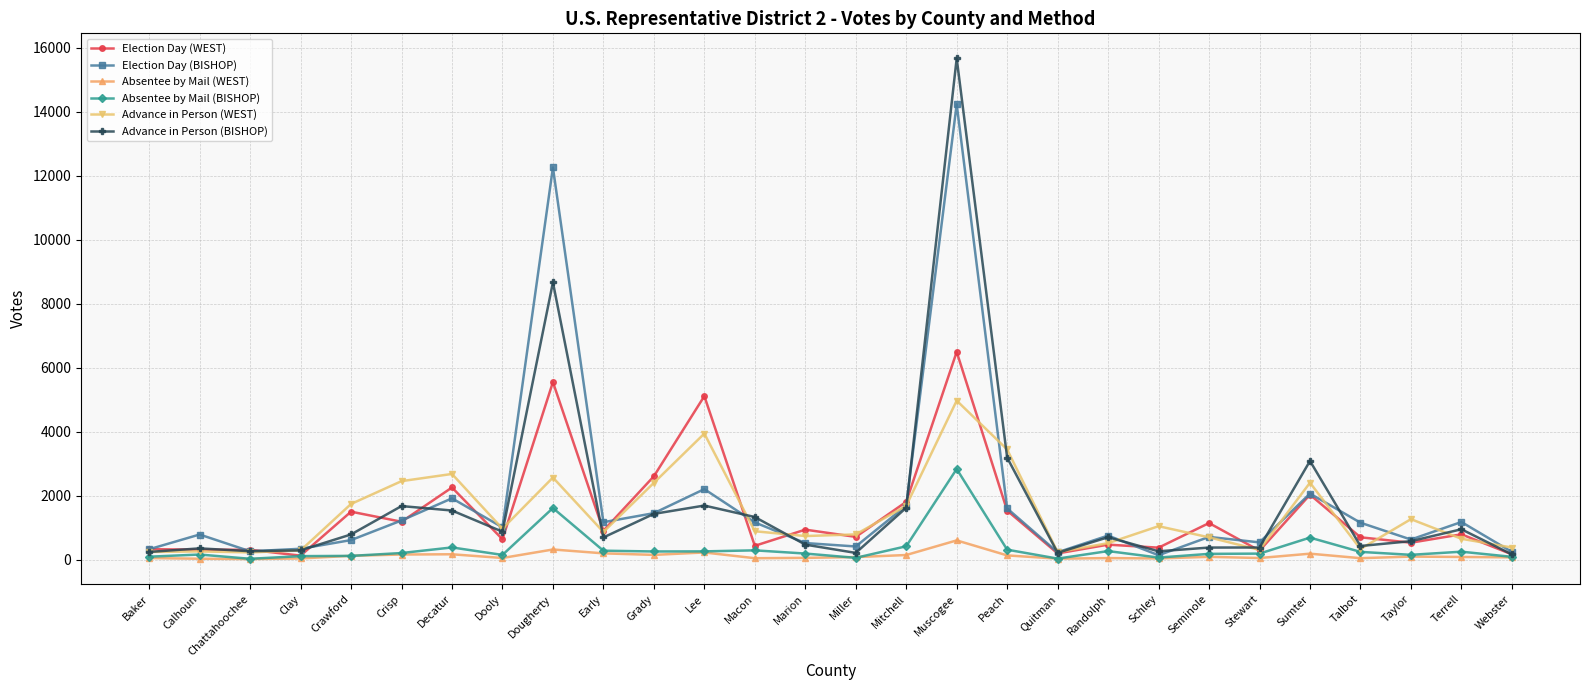

Is the value of Advance in Person (WEST) at Chattahoochee greater than the value of Election Day (BISHOP) at Early?

No